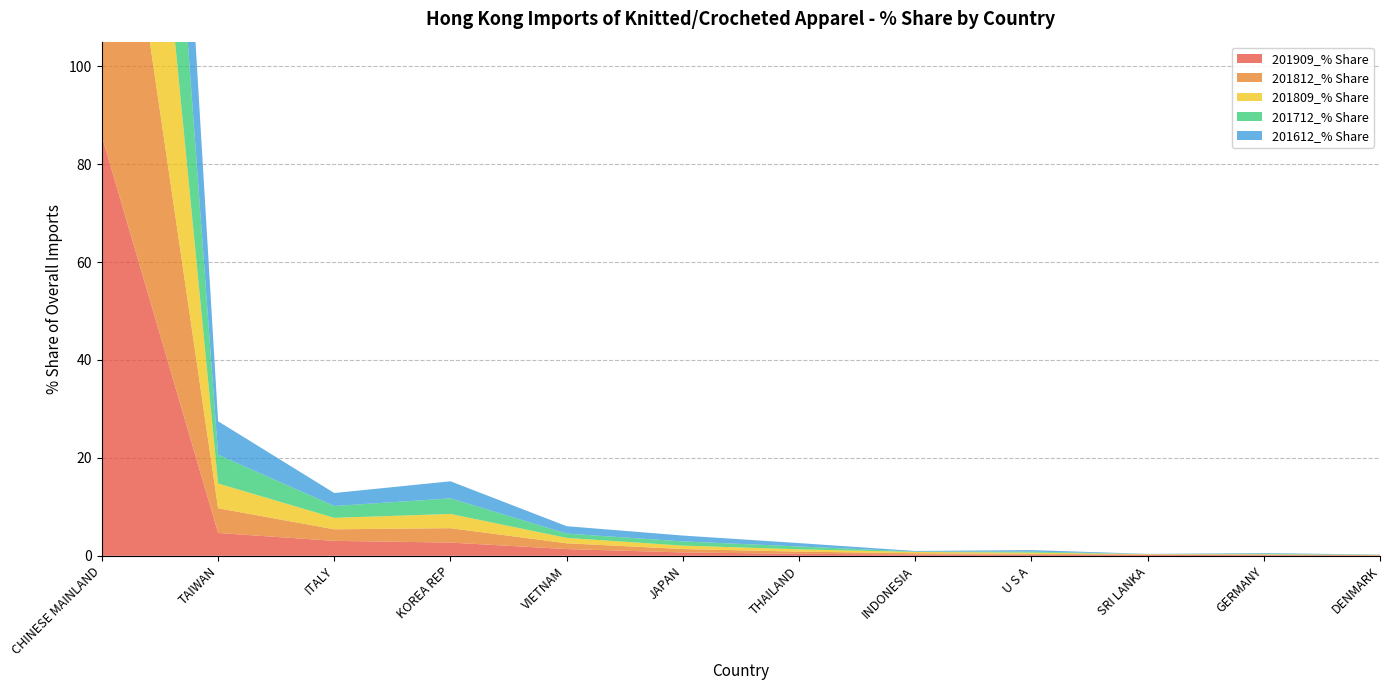

Reading right to left, transcribe all the data shown in this chart.

201909_% Share: 0.1	0.1	0.2	0.2	0.3	0.4	0.7	1.4	2.7	3.0	4.7	85.7
201812_% Share: 0.0	0.1	0.1	0.2	0.3	0.4	0.7	1.2	2.9	2.4	5.1	86.2
201809_% Share: 0.0	0.1	0.1	0.2	0.3	0.5	0.7	1.1	2.9	2.3	5.1	86.3
201712_% Share: 0.0	0.1	0.0	0.2	0.1	0.6	0.9	0.9	3.2	2.4	5.9	85.3
201612_% Share: 0.0	0.1	0.0	0.3	0.1	0.7	1.2	1.5	3.5	2.7	6.8	82.3